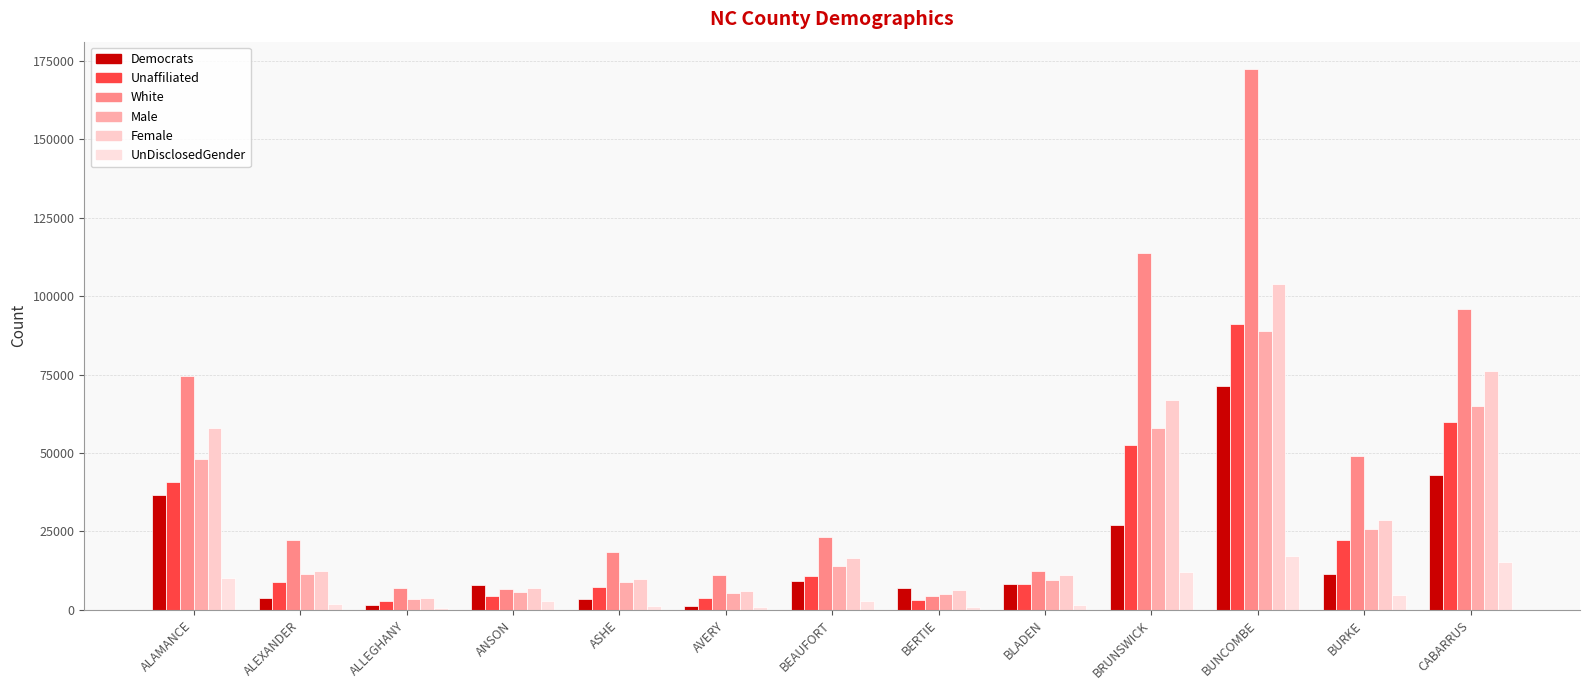

How many groups of bars are there?

13